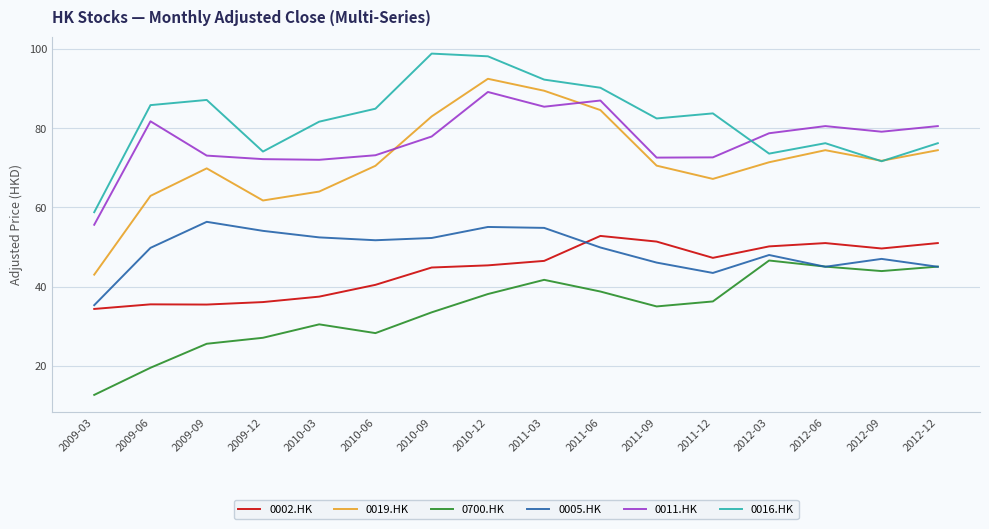

What is the maximum value shown in the chart?

98.8